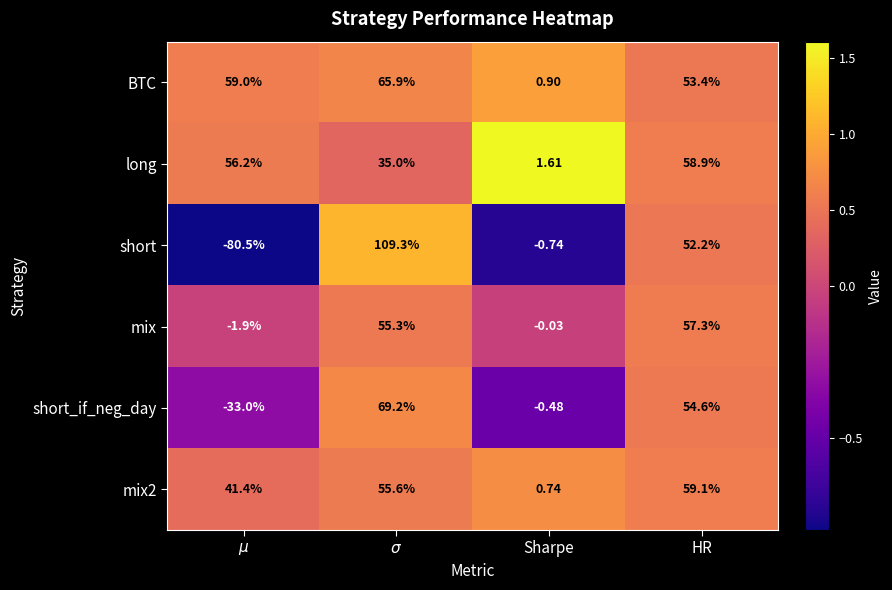

Which series has the widest spread of values?

short